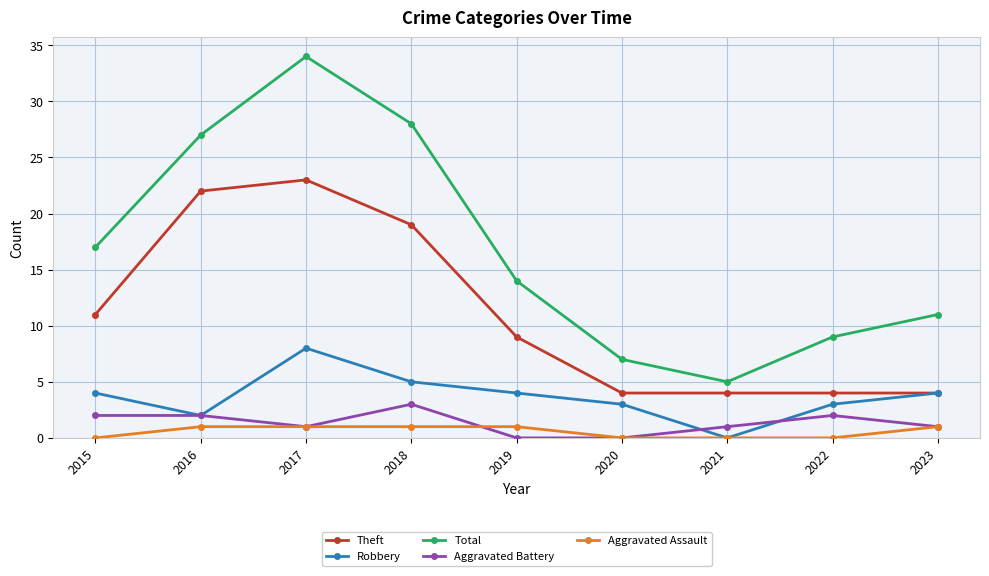

How many lines are shown in the chart?

5